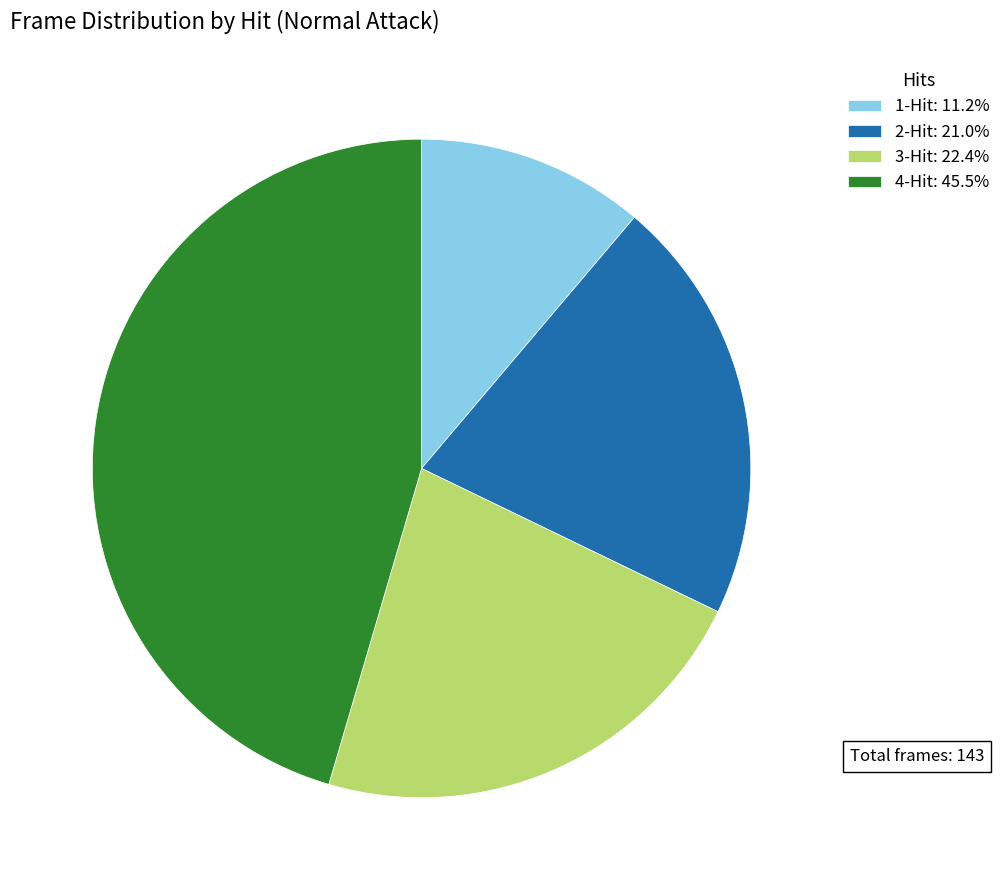

Combined, do 4-Hit: 45.5% and 2-Hit: 21.0% account for over 50%?

Yes